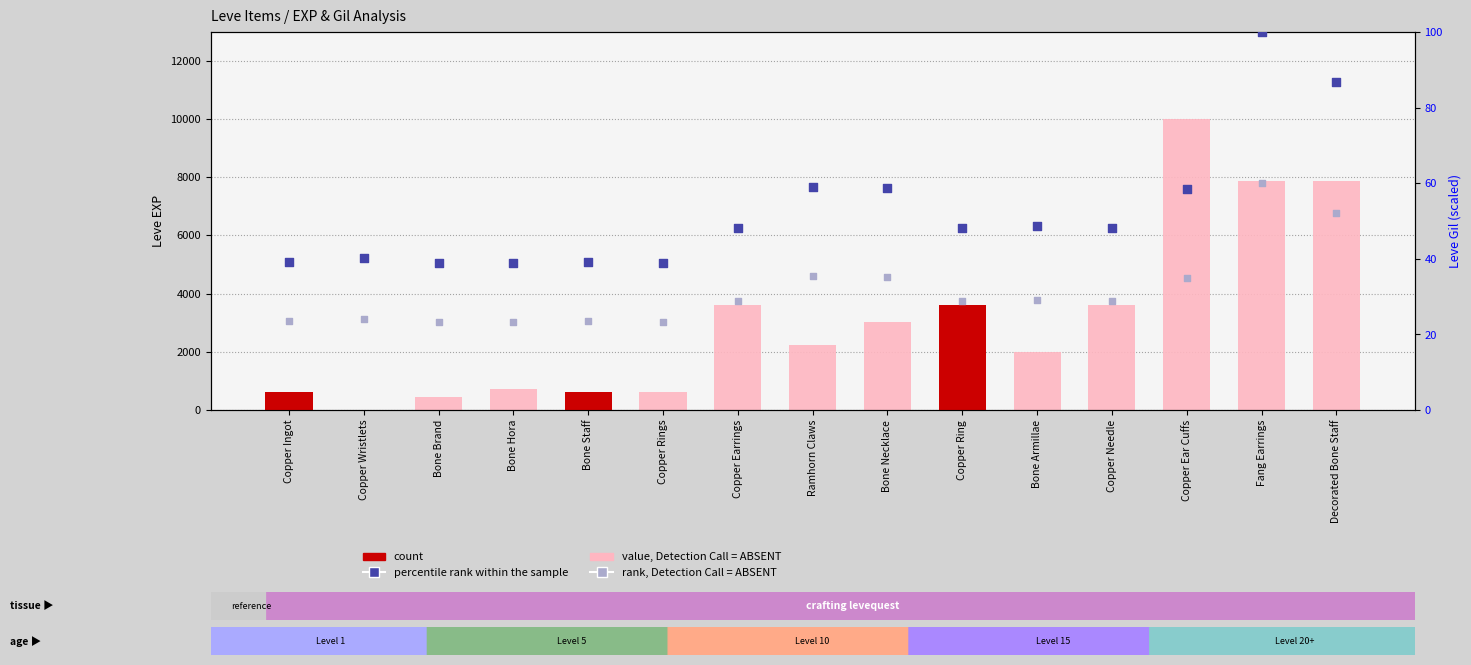

Which series contains the highest Y value?

value, Detection Call = ABSENT